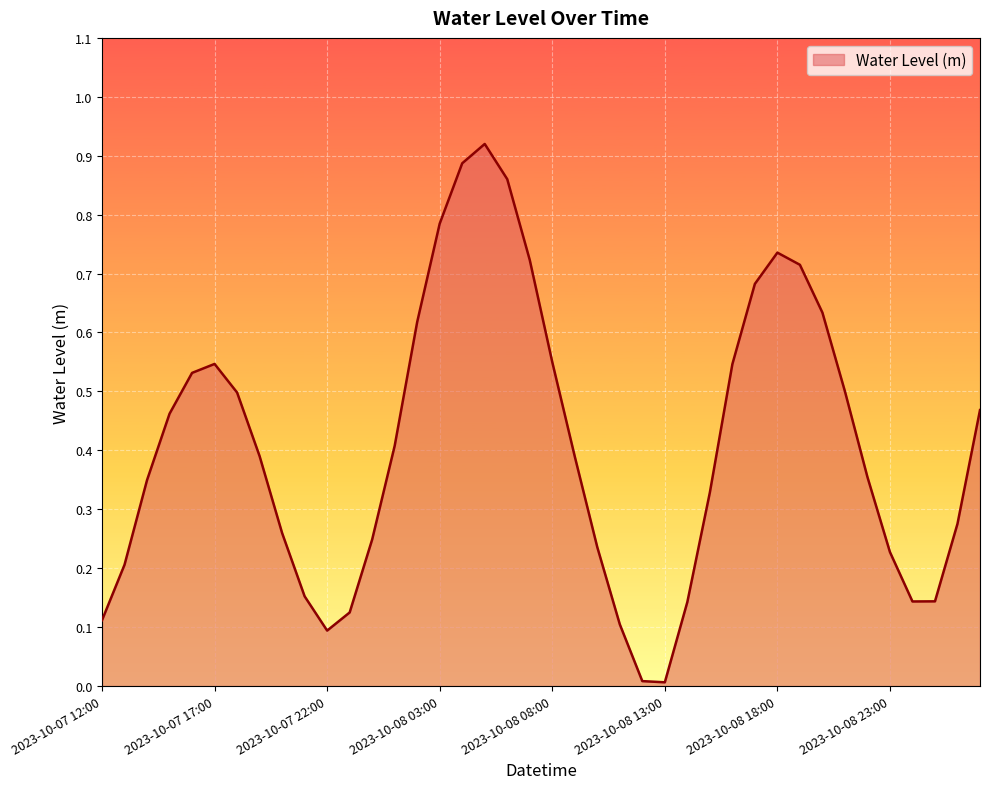

Reading right to left, transcribe all the data shown in this chart.

2023-10-09 03:00=0.5	2023-10-09 02:00=0.3	2023-10-09 01:00=0.1	2023-10-09 00:00=0.1	2023-10-08 23:00=0.2	2023-10-08 22:00=0.4	2023-10-08 21:00=0.5	2023-10-08 20:00=0.6	2023-10-08 19:00=0.7	2023-10-08 18:00=0.7	2023-10-08 17:00=0.7	2023-10-08 16:00=0.5	2023-10-08 15:00=0.3	2023-10-08 14:00=0.1	2023-10-08 13:00=0.0	2023-10-08 12:00=0.0	2023-10-08 11:00=0.1	2023-10-08 10:00=0.2	2023-10-08 09:00=0.4	2023-10-08 08:00=0.5	2023-10-08 07:00=0.7	2023-10-08 06:00=0.9	2023-10-08 05:00=0.9	2023-10-08 04:00=0.9	2023-10-08 03:00=0.8	2023-10-08 02:00=0.6	2023-10-08 01:00=0.4	2023-10-08 00:00=0.2	2023-10-07 23:00=0.1	2023-10-07 22:00=0.1	2023-10-07 21:00=0.2	2023-10-07 20:00=0.3	2023-10-07 19:00=0.4	2023-10-07 18:00=0.5	2023-10-07 17:00=0.5	2023-10-07 16:00=0.5	2023-10-07 15:00=0.5	2023-10-07 14:00=0.3	2023-10-07 13:00=0.2	2023-10-07 12:00=0.1